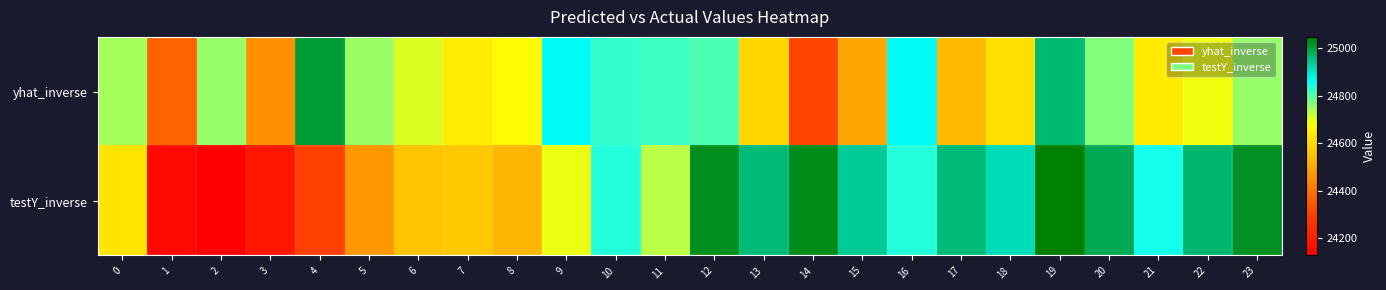

Count the number of categories in the chart.

24